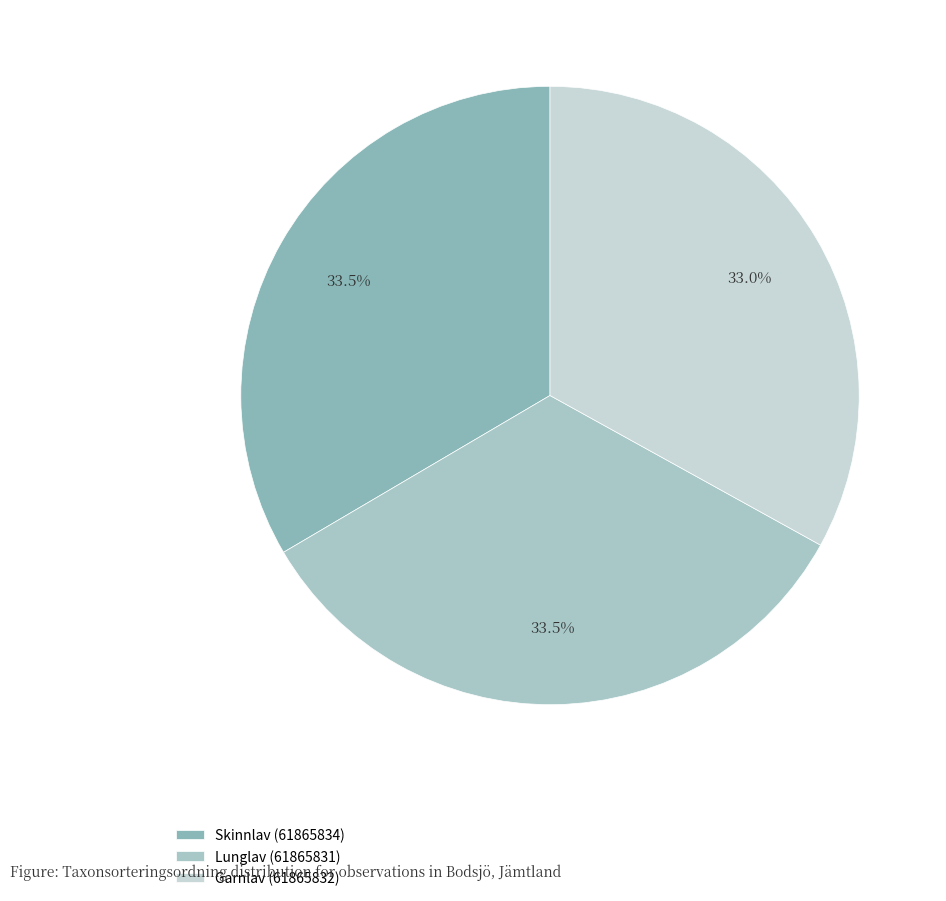

What is the change in value from Lunglav (61865831) to Garnlav (61865832)?

-1063